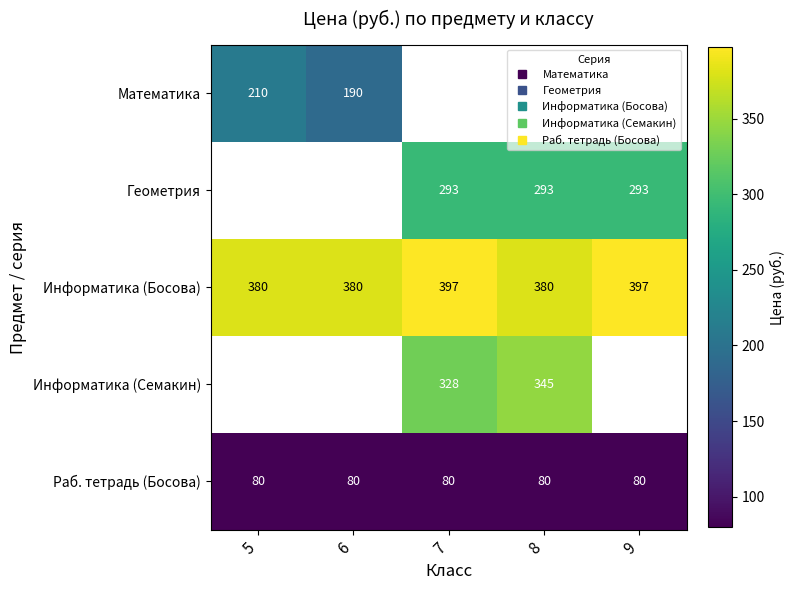

Between 6 and 5, which is larger?

5